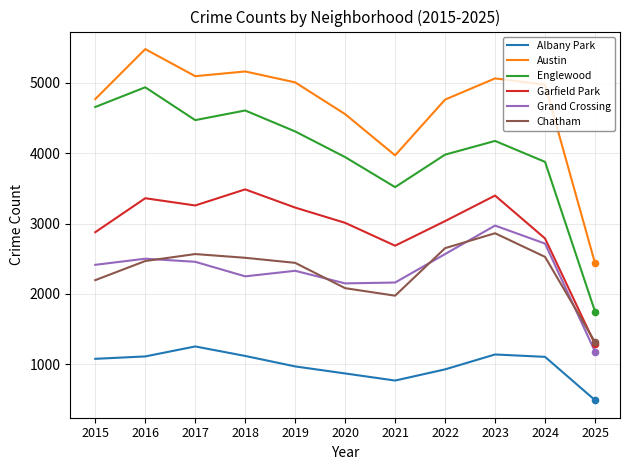

What are all the series names shown in the legend?

Albany Park, Austin, Englewood, Garfield Park, Grand Crossing, Chatham